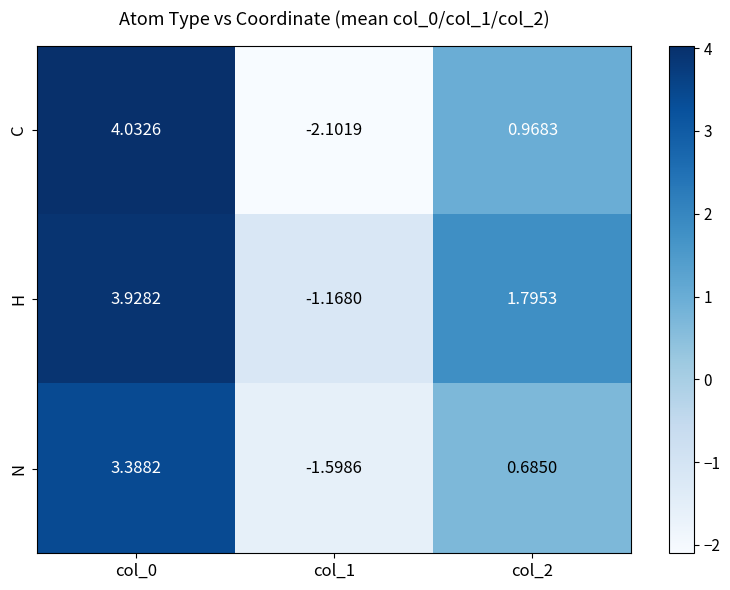

Between col_0 and col_1, which series saw the biggest shift?

C